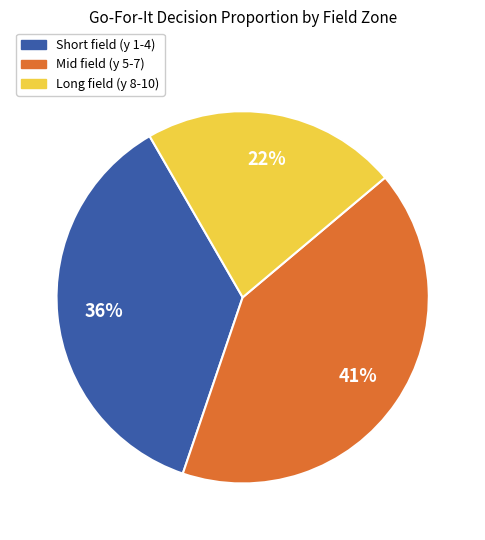

To the nearest percent, what is the difference between the largest and smallest slice percentages?

19%